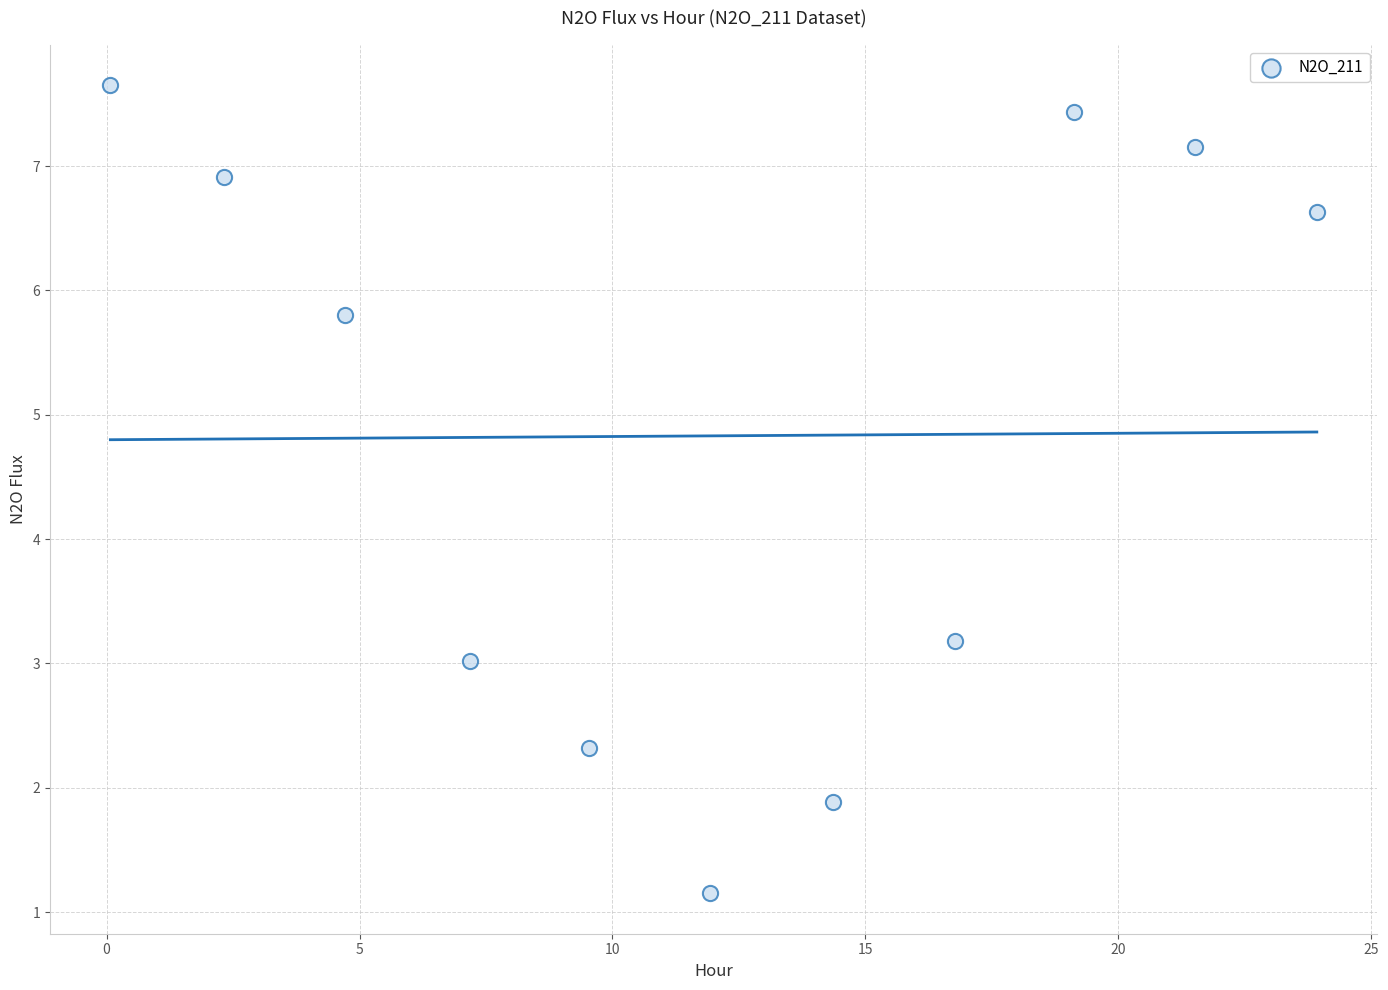

What is the average Y value?

4.8